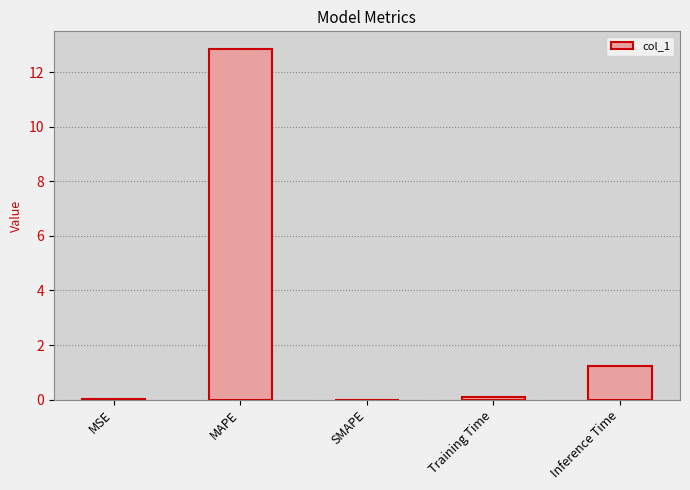

What is the change in value from MAPE to Inference Time?

-11.6